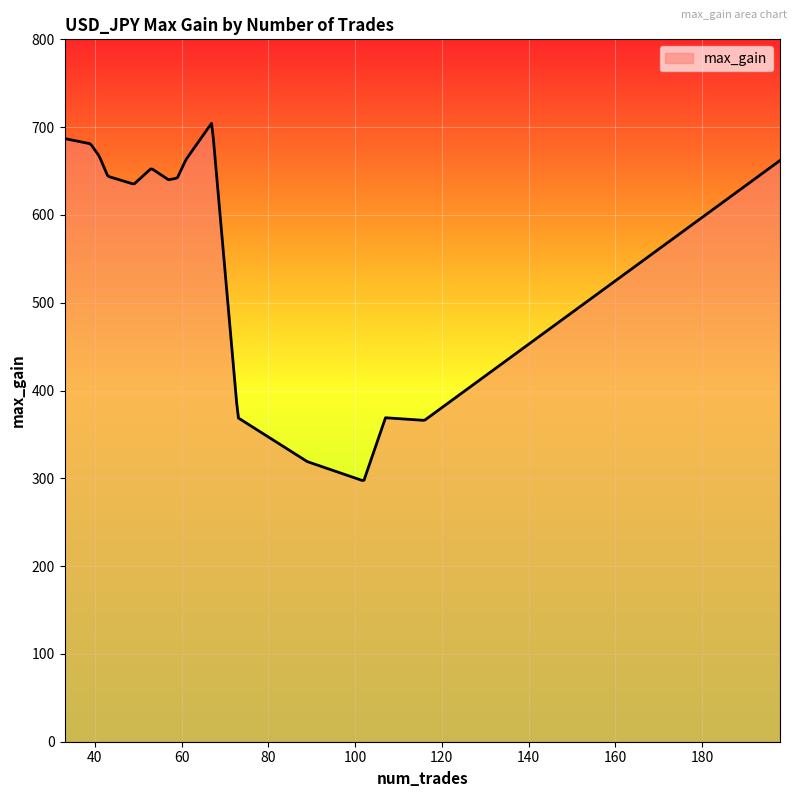

What is the greatest value displayed?

704.4